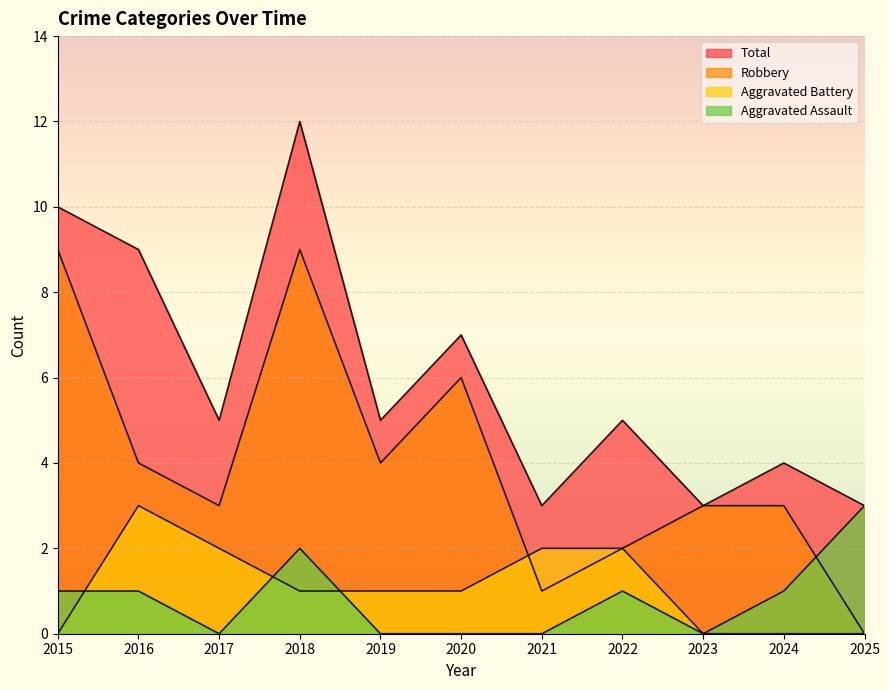

Reading left to right, transcribe all the data shown in this chart.

Aggravated Assault: 1	1	0	2	0	0	0	1	0	1	3
Aggravated Battery: 0	3	2	1	1	1	2	2	0	0	0
Robbery: 9	4	3	9	4	6	1	2	3	3	0
Total: 10	9	5	12	5	7	3	5	3	4	3